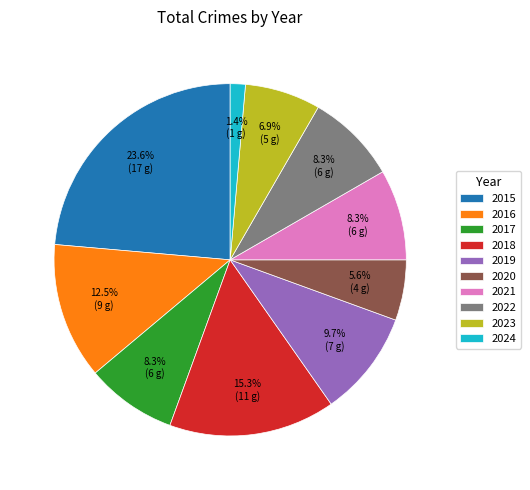

What is the ratio of the value at 2021 to the value at 2022?

1.0